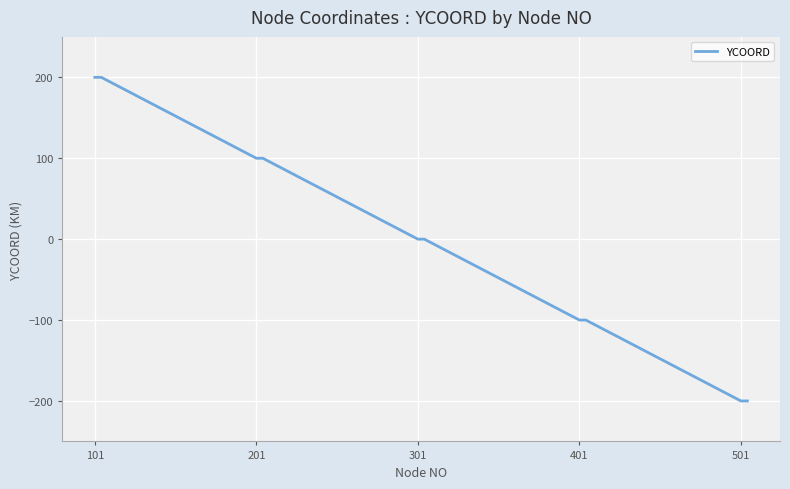

What is the minimum value shown in the chart?

-200